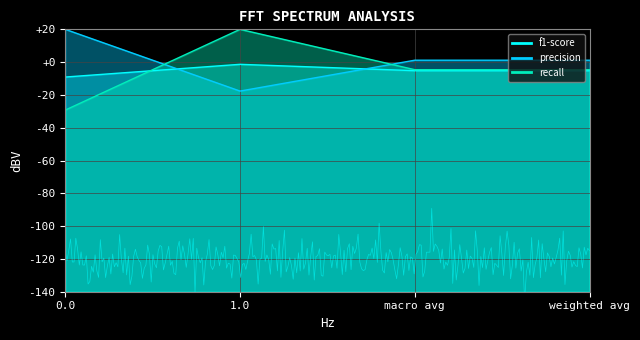

What is the sum of all recall values?

4.7